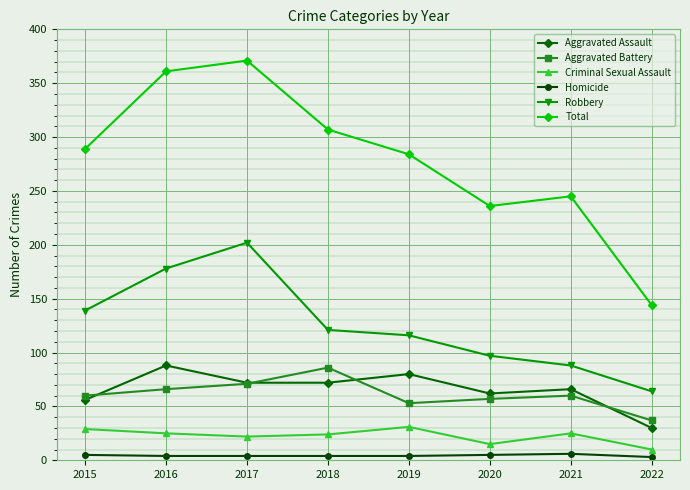

True or false: Homicide and Aggravated Battery cross at least once.

False